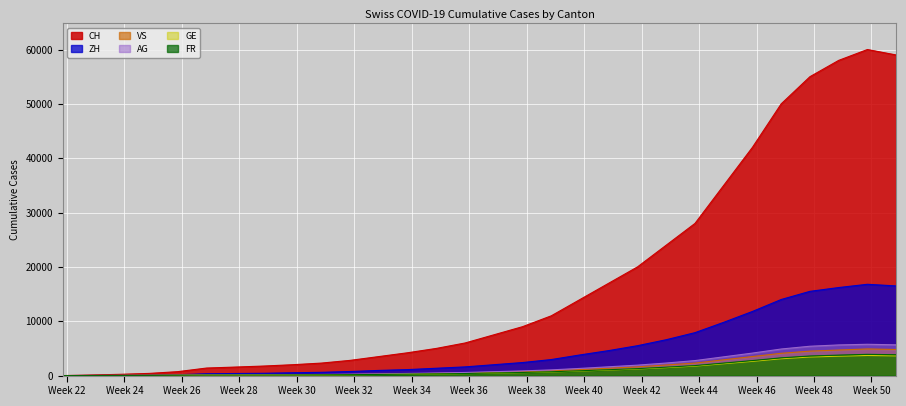

Which series has the largest total across all categories?

CH